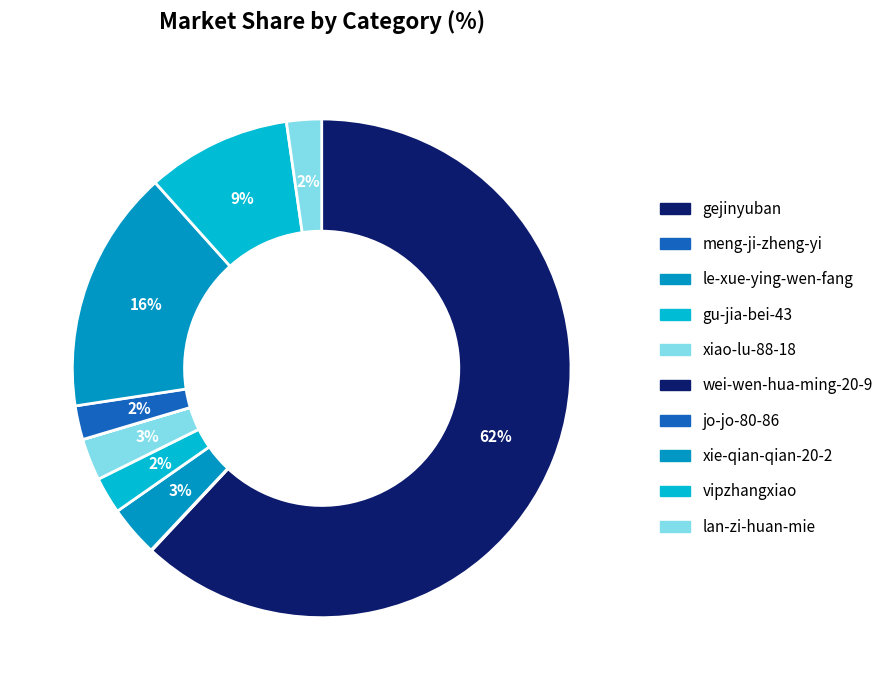

True or false: xie-qian-qian-20-2 accounts for 16% of the total.

True